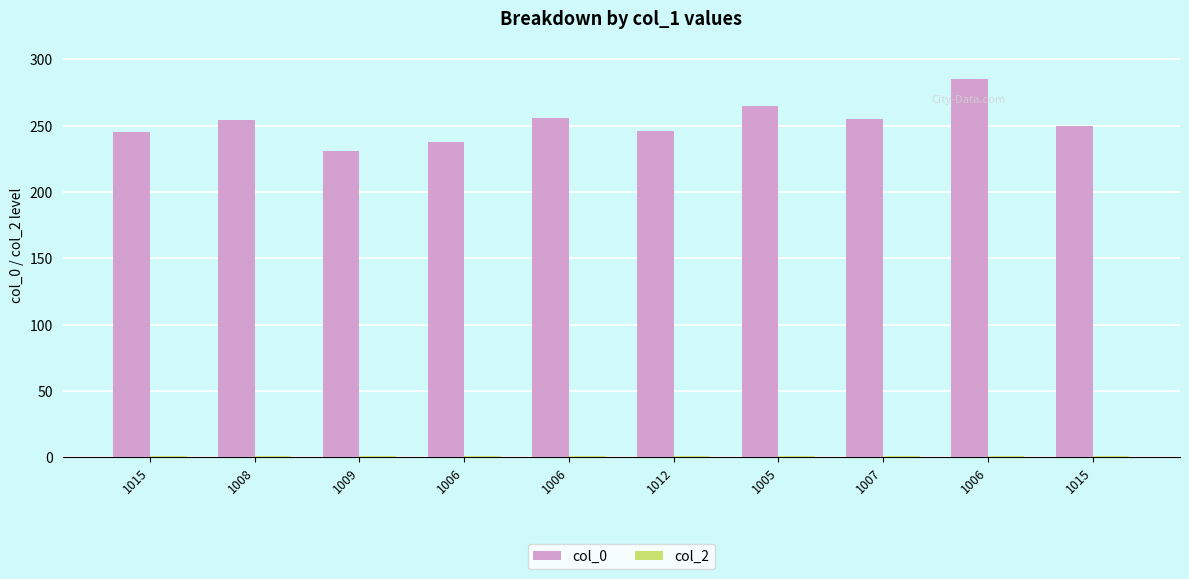

At which category is the sum across all series the highest?

1006